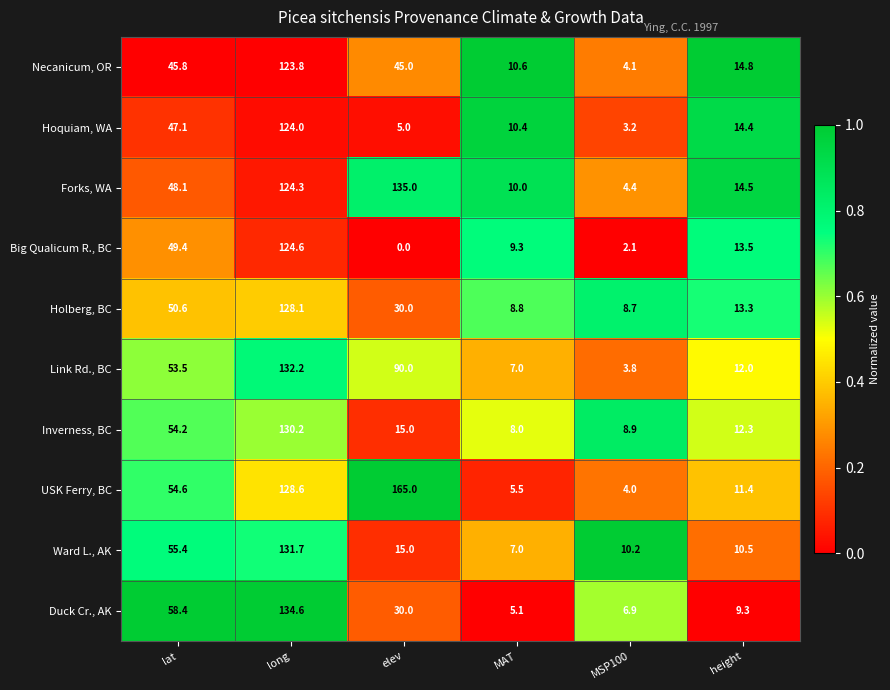

What is the maximum value shown in the chart?

165.0